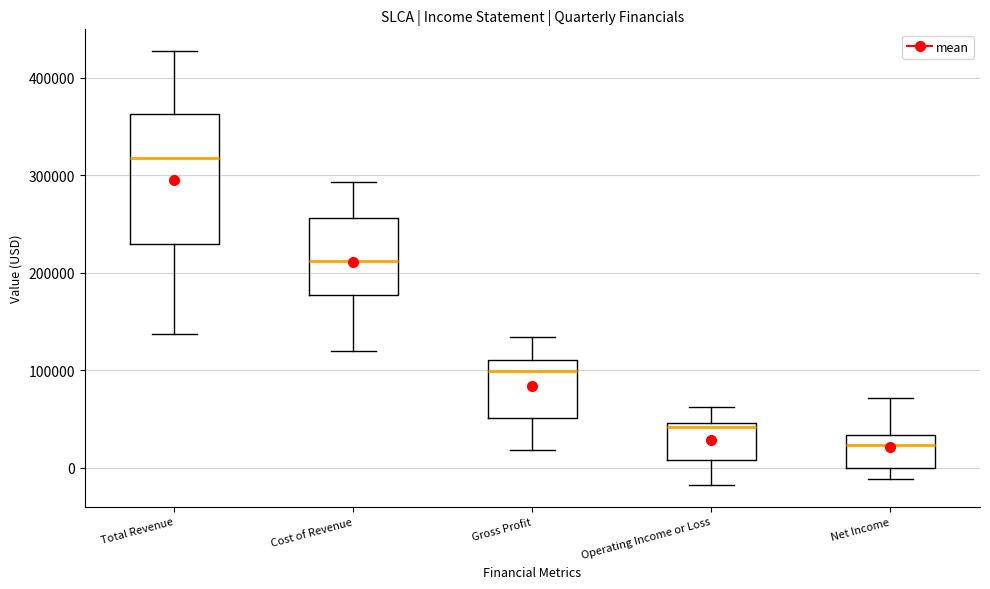

Comparing the boxes themselves (not the whiskers), which one is the tallest?

Total Revenue